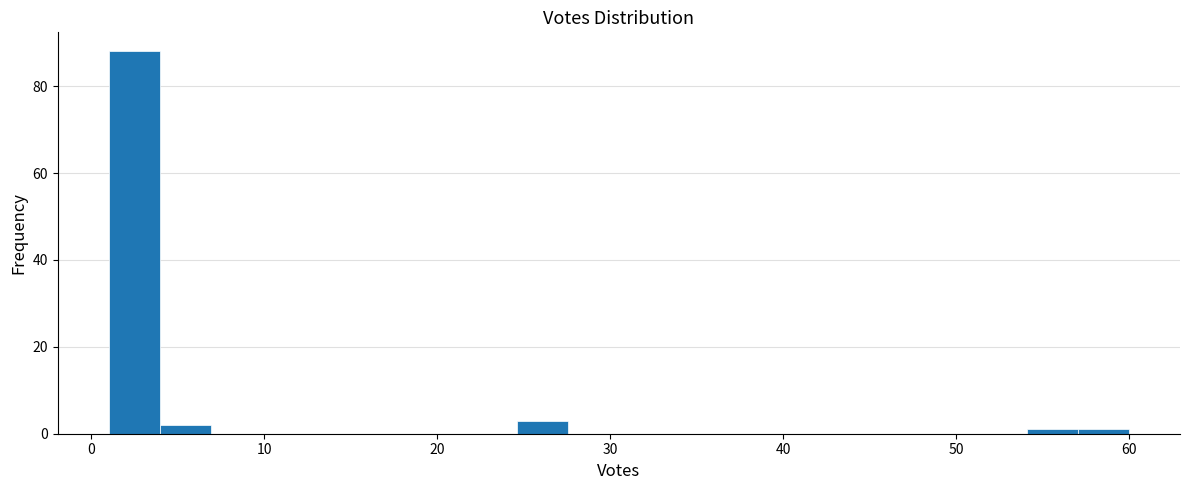

Around what value on the x-axis is the tallest bar? Give the approximate position of its centre, as read against the axis.

2